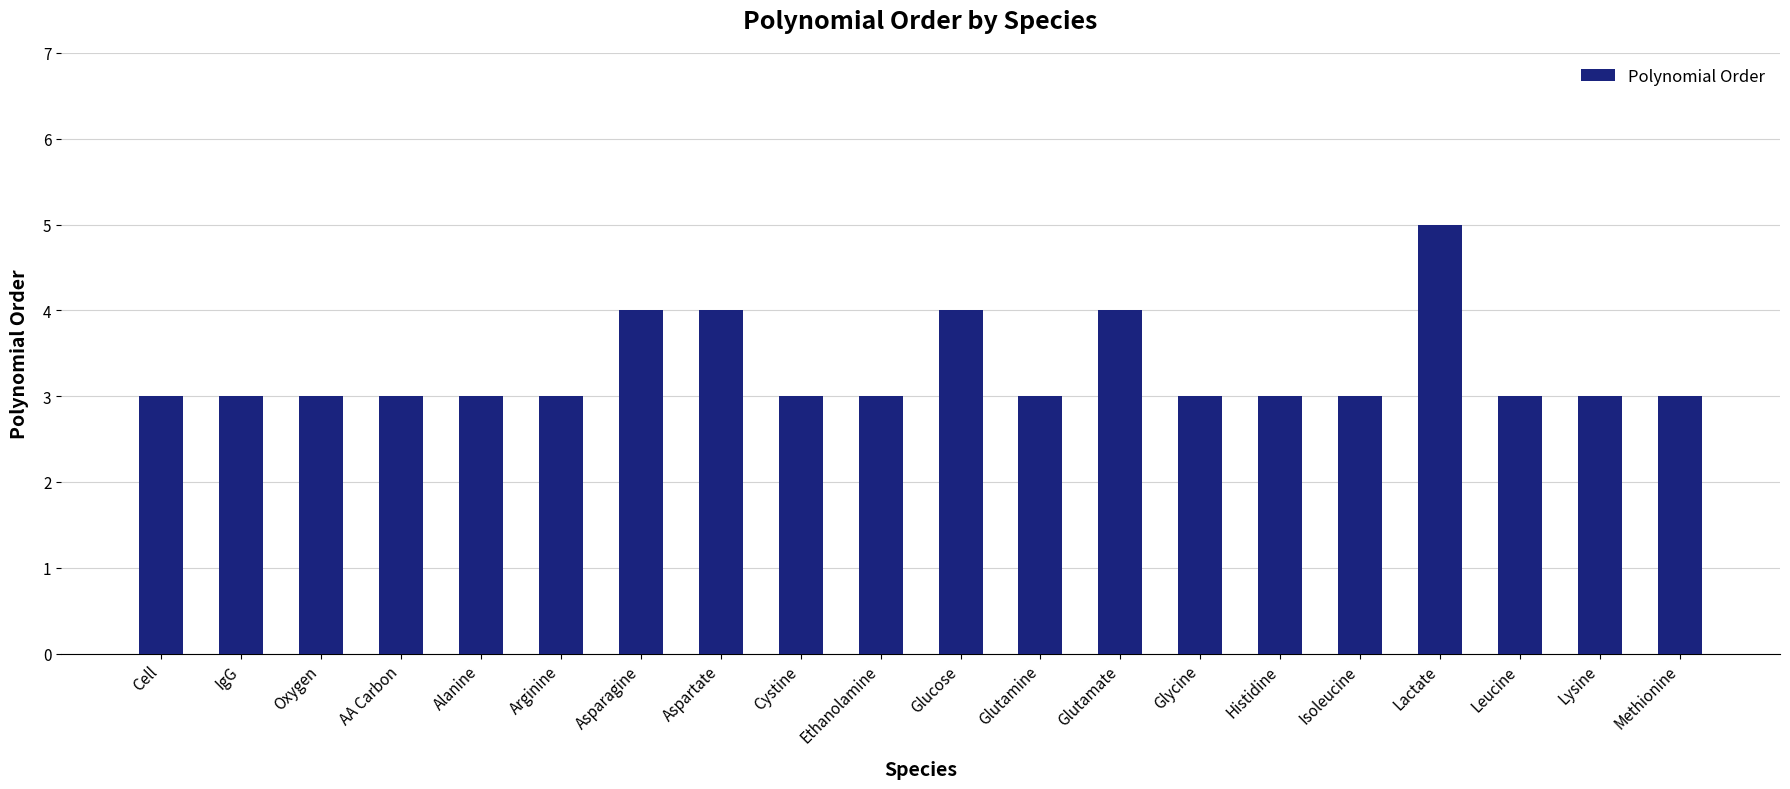

How many bars are there in total?

20